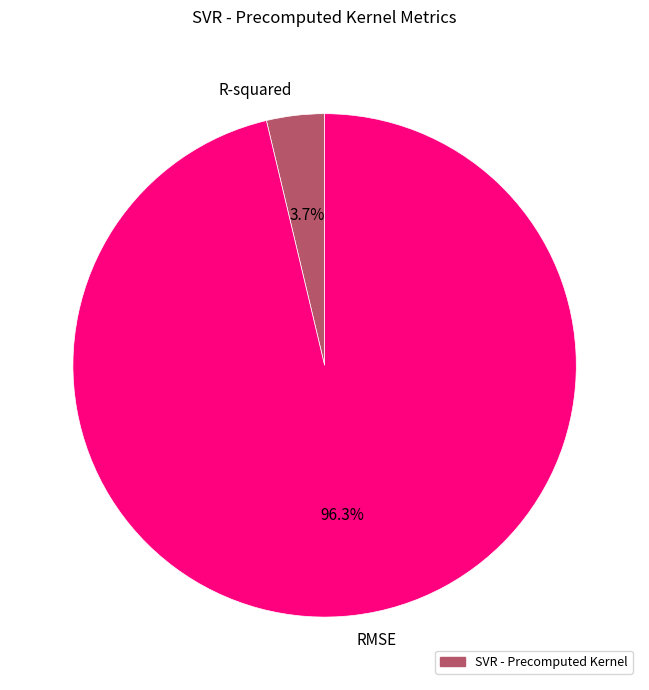

Do RMSE and R-squared together represent more than half of the pie?

Yes